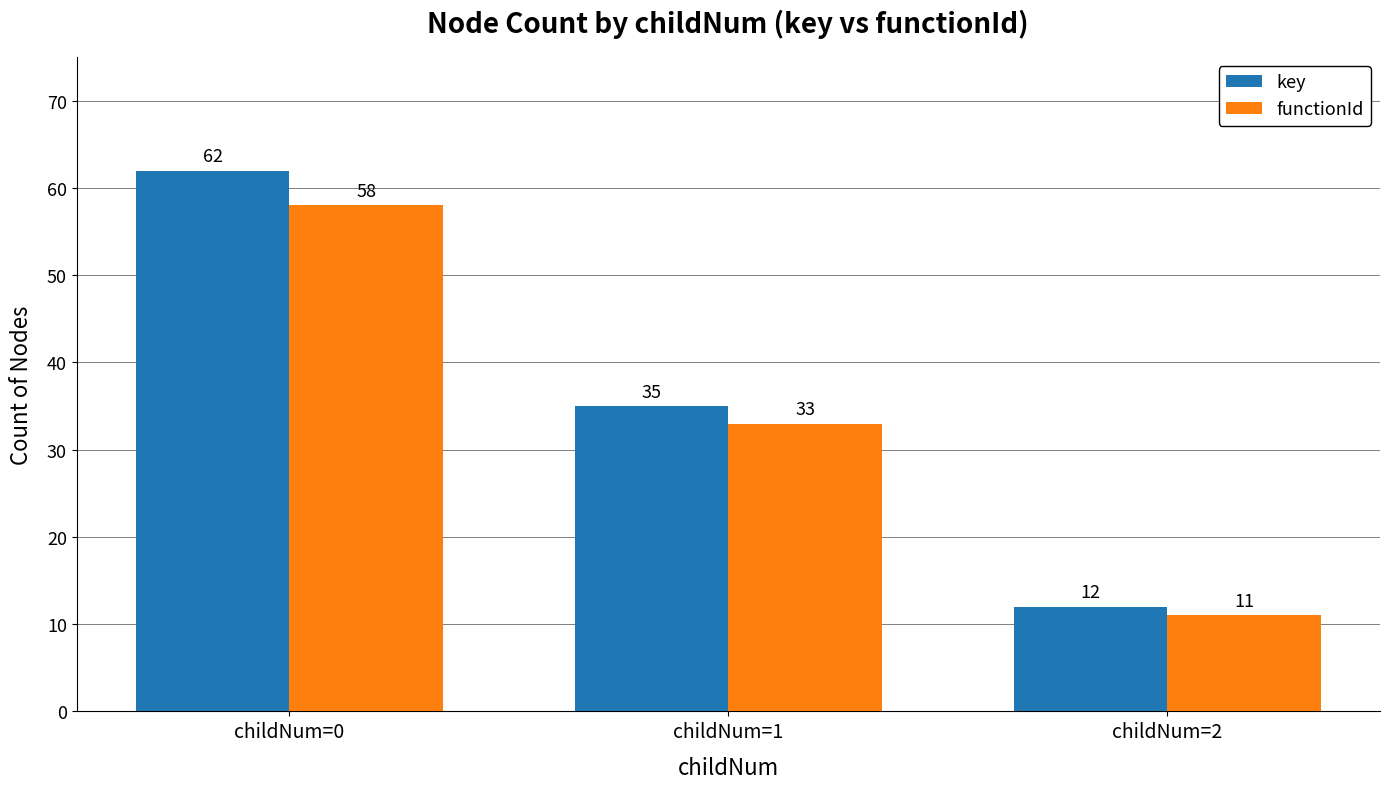

Which label corresponds to the smallest value in the chart?

childNum=2